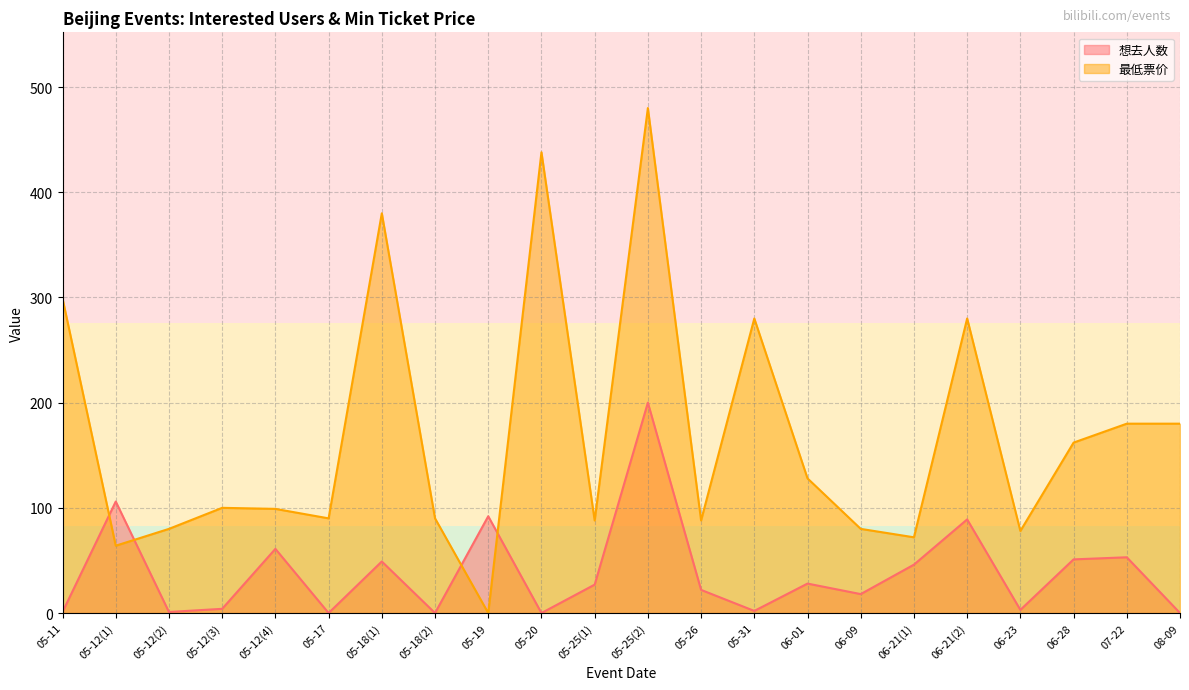

At which category does the chart reach its peak across all series?

05-25(2)